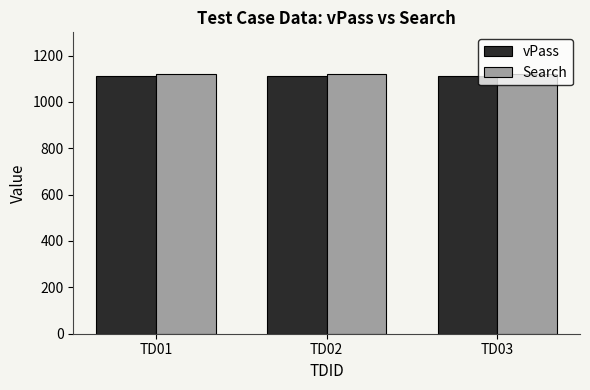

What is the value of the vPass bar at the 3rd from the left?

1111